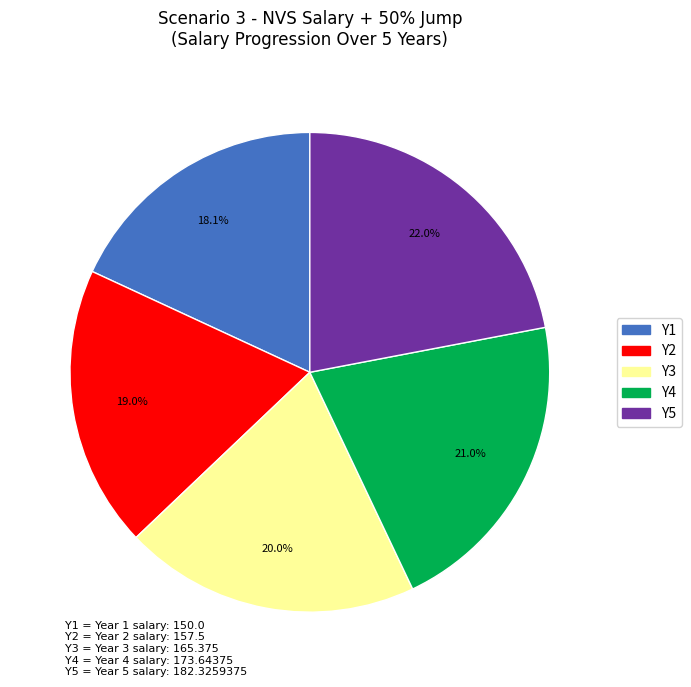

Is there a majority slice in this chart?

No